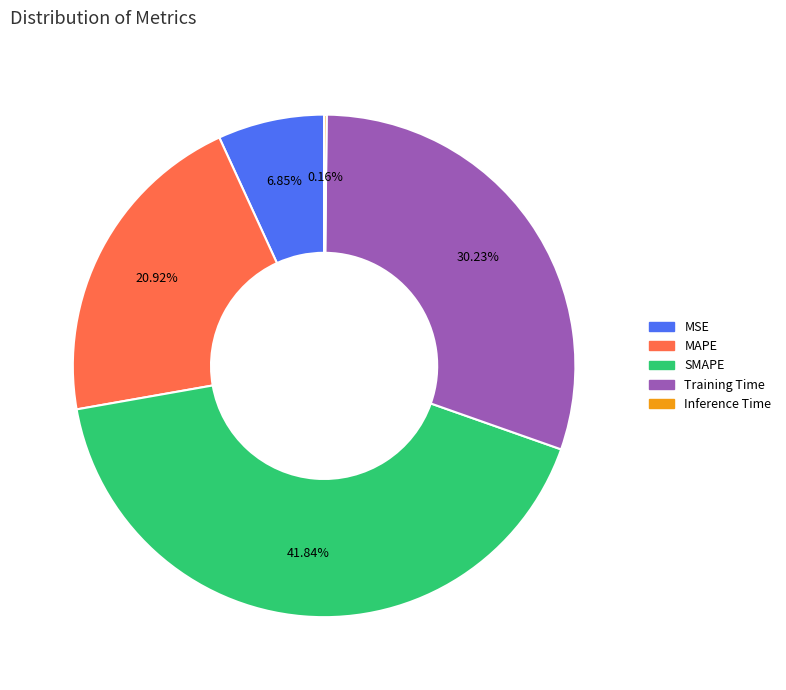

Which has a higher value, MSE or MAPE?

MAPE